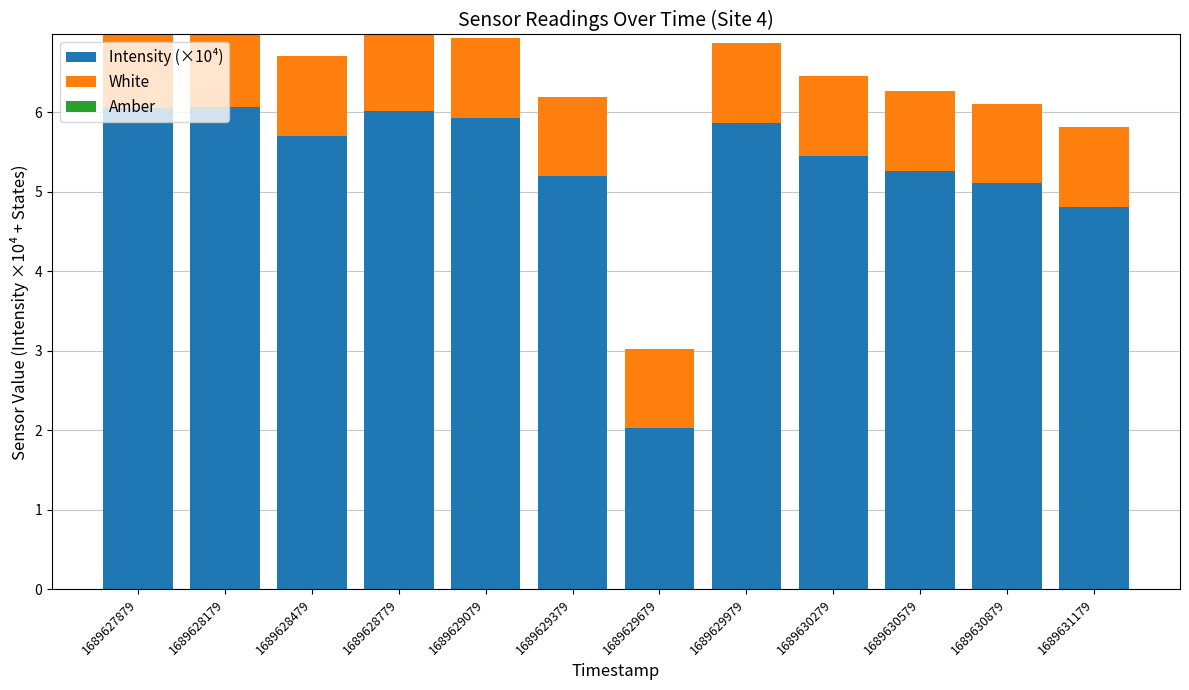

Which series has the largest range (max minus min)?

Intensity (×10⁴)